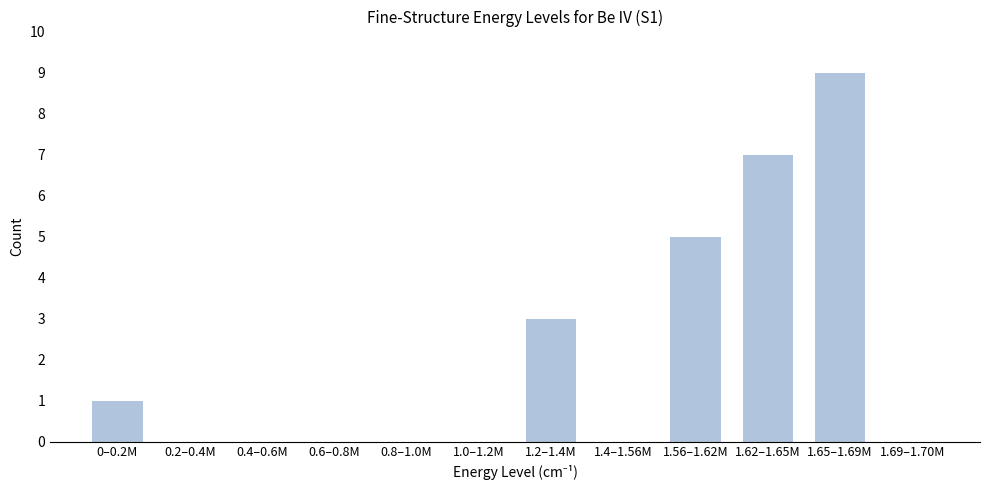

Reading left to right, what are all the values shown in this chart?

0–0.2M=1	0.2–0.4M=0	0.4–0.6M=0	0.6–0.8M=0	0.8–1.0M=0	1.0–1.2M=0	1.2–1.4M=3	1.4–1.56M=0	1.56–1.62M=5	1.62–1.65M=7	1.65–1.69M=9	1.69–1.70M=0